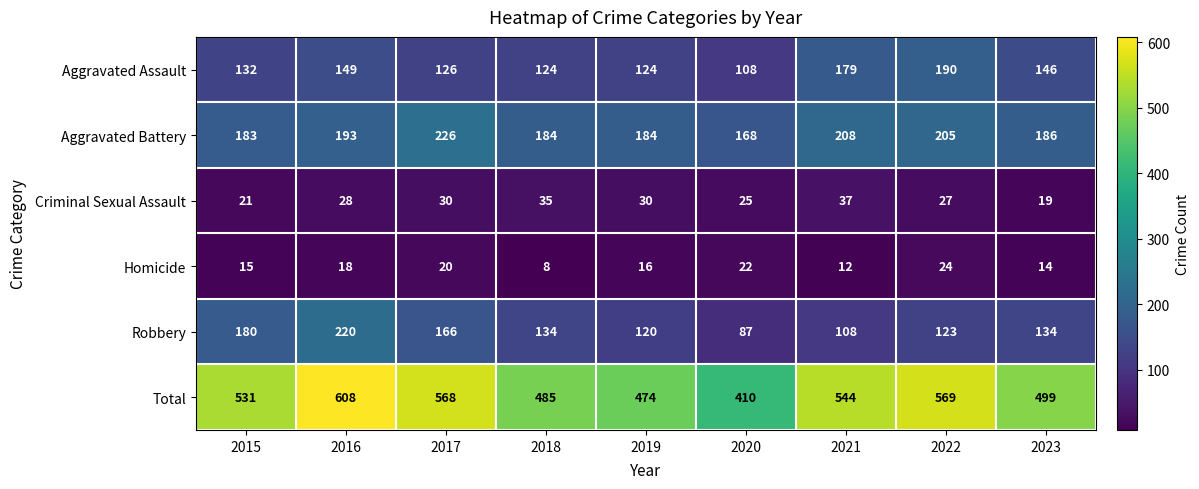

The Robbery series shows 134 at 2018. True or false?

True